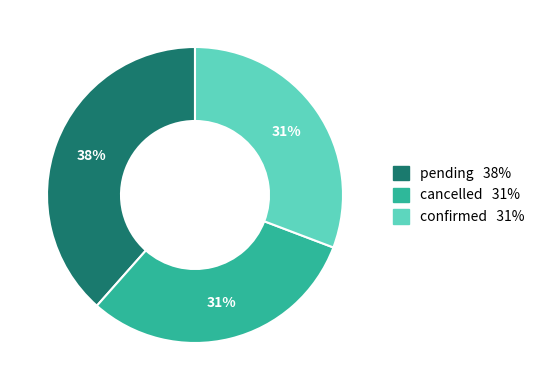

To the nearest percent, what is the average slice percentage?

33%